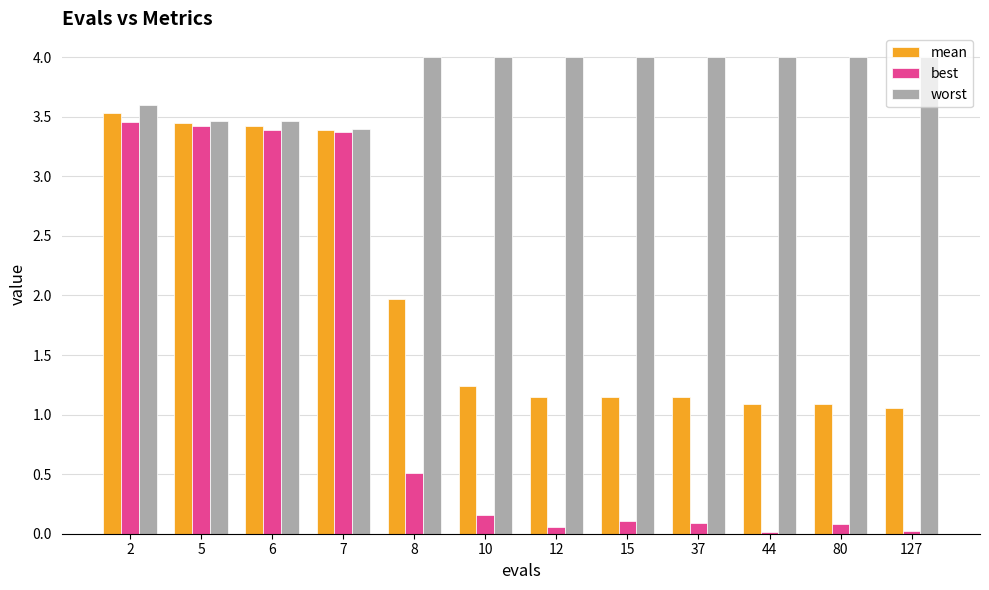

What is the greatest value displayed?

4.0